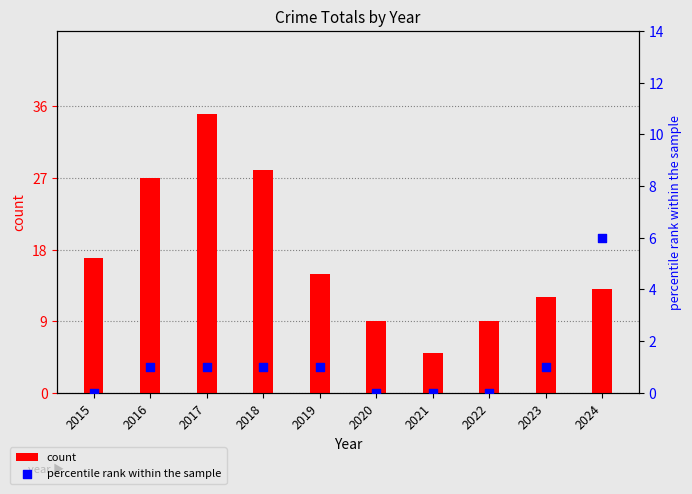

What are all the series names shown in the legend?

count, percentile rank within the sample